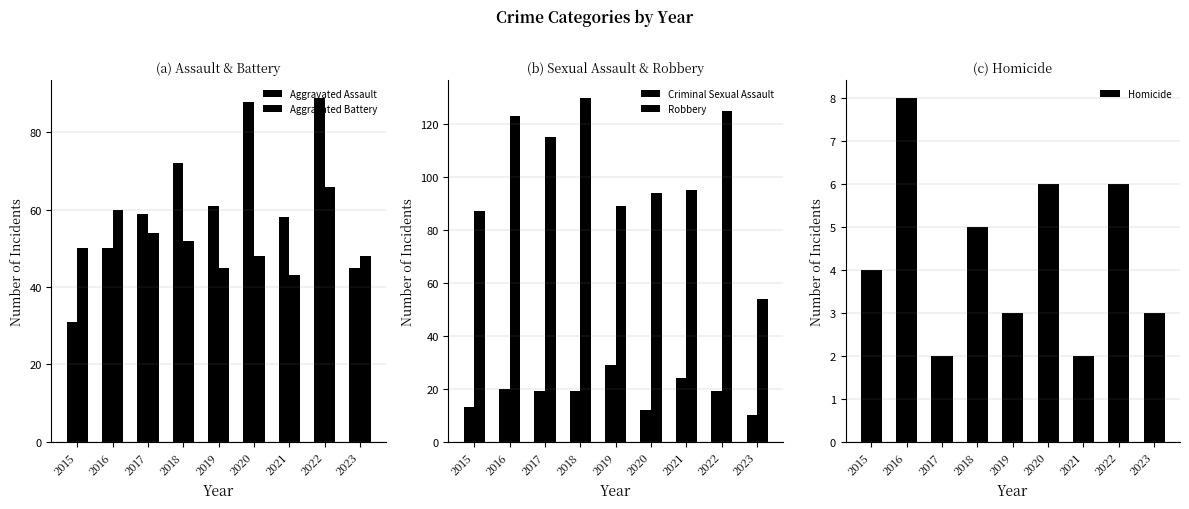

Which label corresponds to the largest value in the chart?

2018